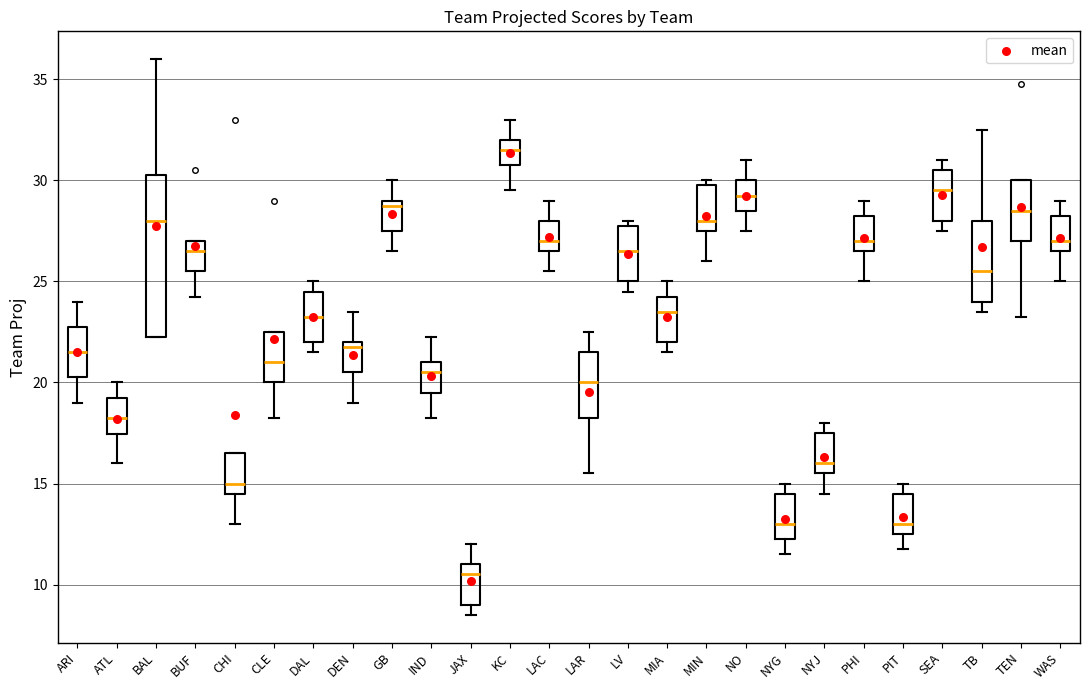

Where does the lower whisker of the box for PHI end on the y-axis? The values are not printed on the chart, so give them approximately, as read against the axis.

25.0